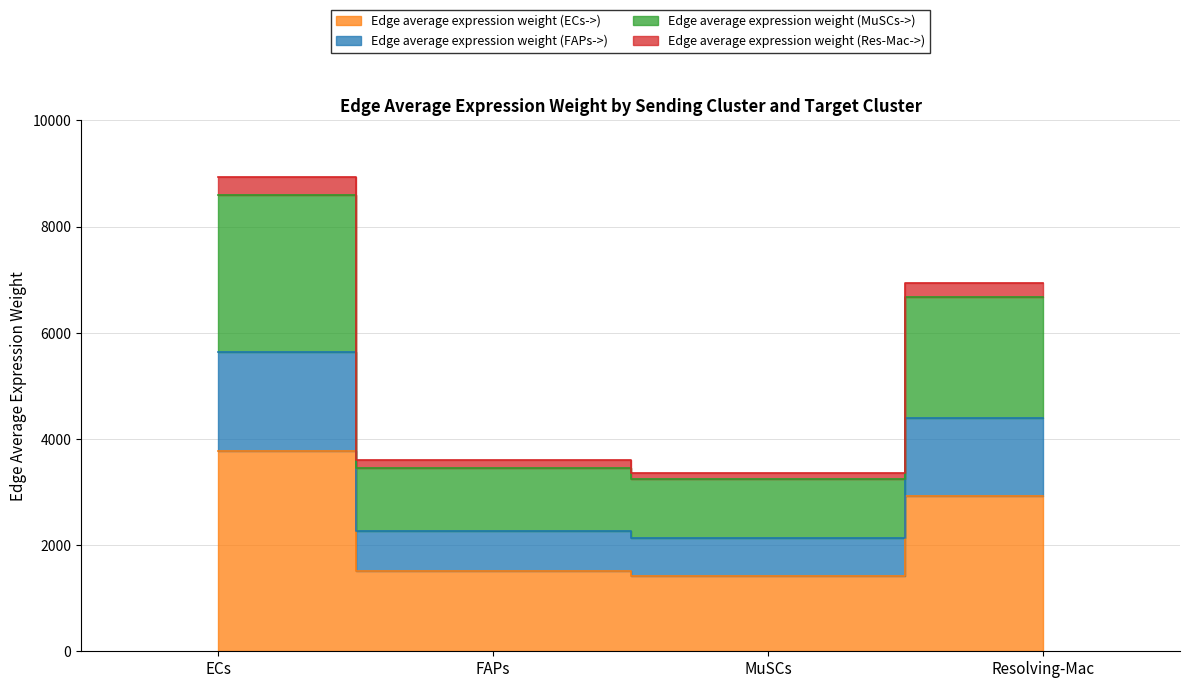

True or false: Edge average expression weight (FAPs->) has a value of 2126.1 at MuSCs.

True